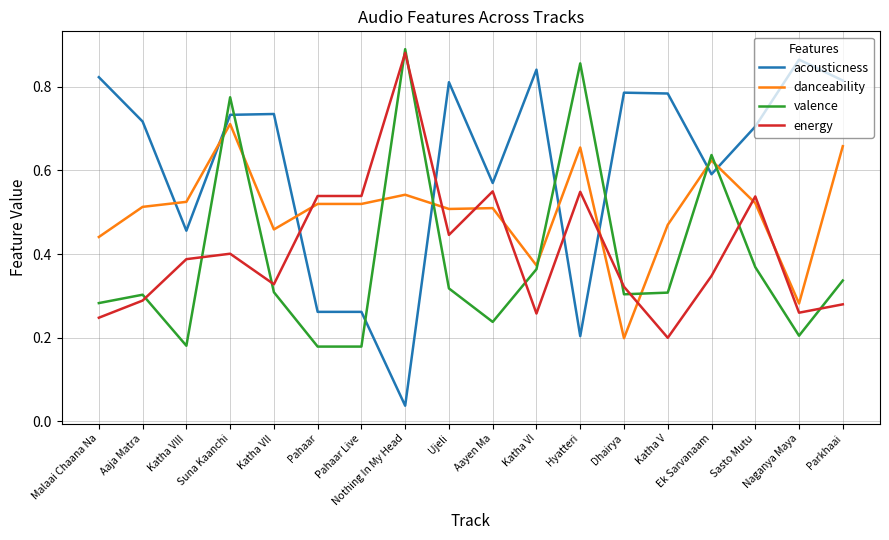

The energy series shows 0.1 at Dhairya. True or false?

False